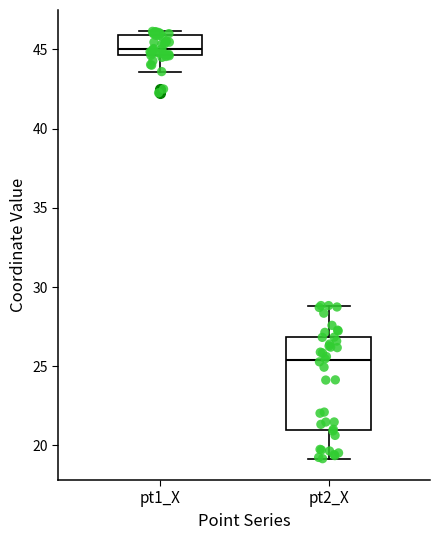

Where is the lower edge of the box for pt1_X on the y-axis? The values are not printed on the chart, so give them approximately, as read against the axis.

44.5